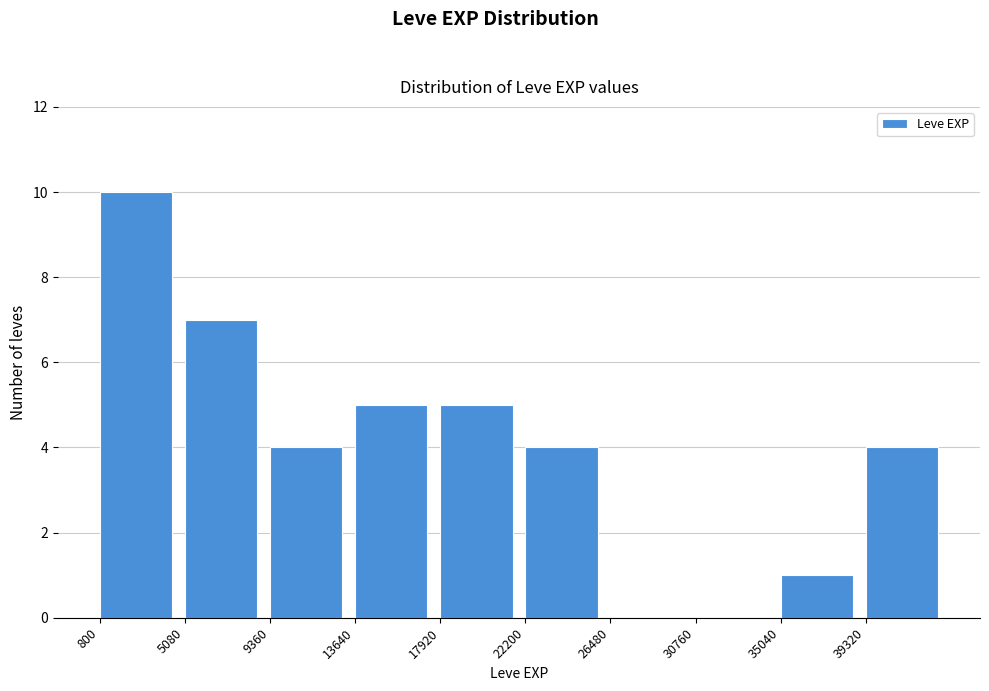

Reading left to right, list every bar in this chart as the range it spans on the x-axis followed by its height. Neither the bar edges nor the heights are printed on the chart, so give them approximately, as read against the axes.

1000 to 5000: 10
5000 to 9500: 7
9500 to 13500: 4
13500 to 18000: 5
18000 to 22000: 5
22000 to 26500: 4
26500 to 31000: 0
31000 to 35000: 0
35000 to 39500: 1
39500 to 43500: 4